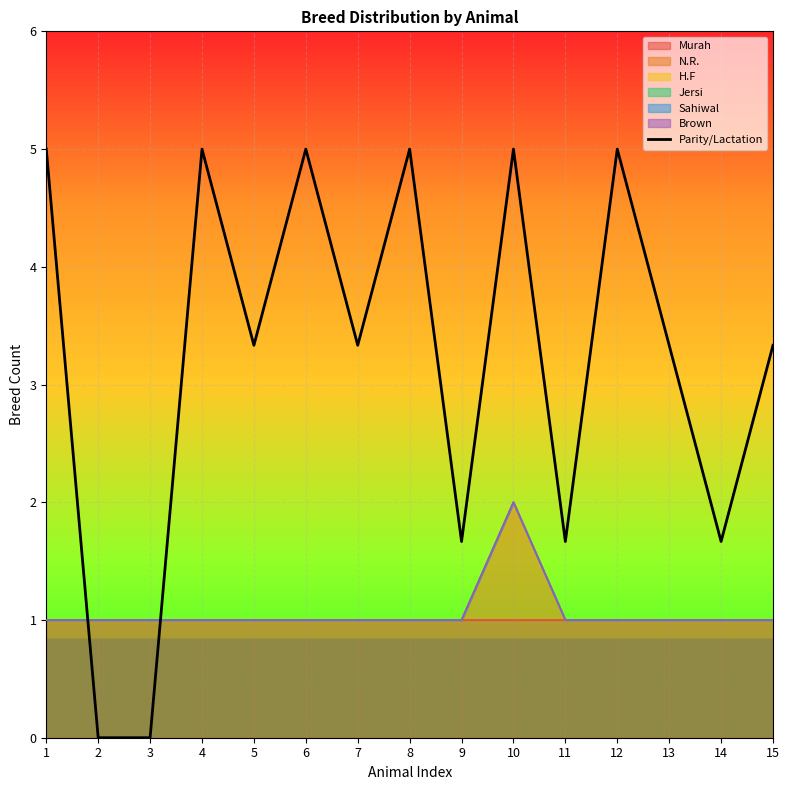

List the labels in order of value, largest first.

1, 4, 6, 8, 10, 12, 5, 7, 13, 15, 9, 11, 14, 2, 3